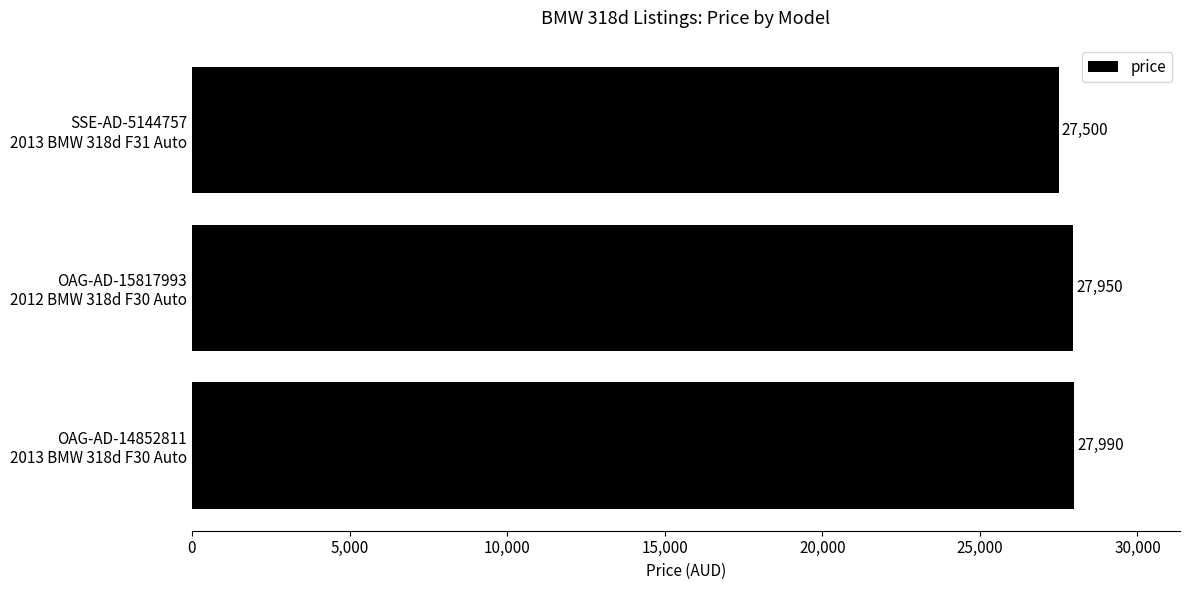

What is the smallest value displayed?

27500